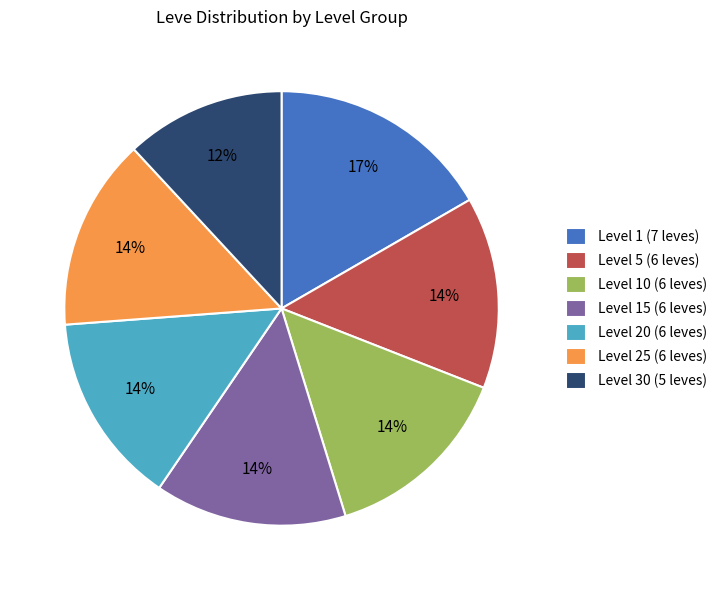

Does any single category account for the majority?

No